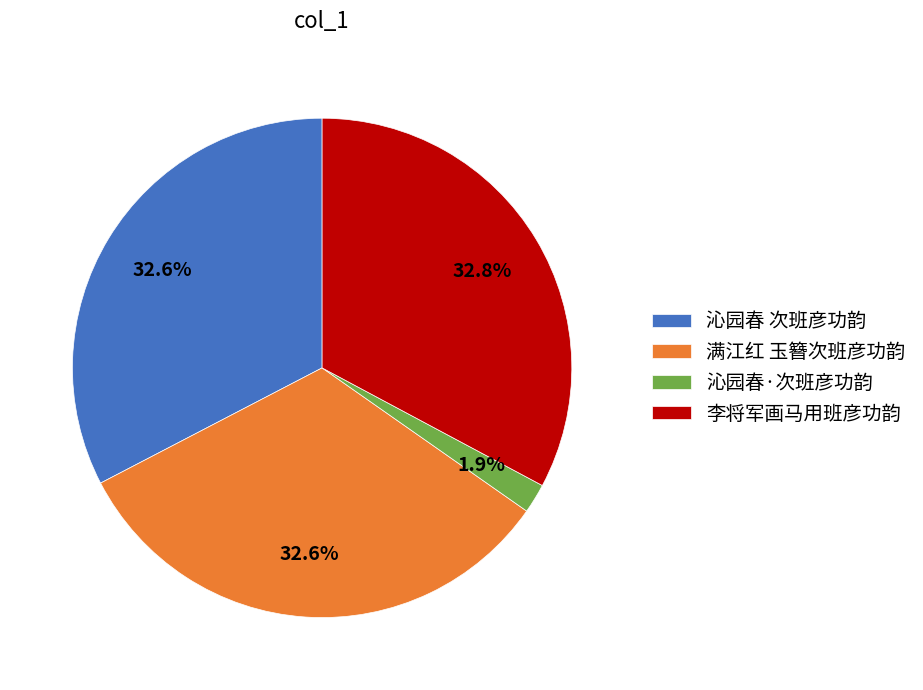

Is it true that 沁园春·次班彦功韵 is 12% of the pie?

False